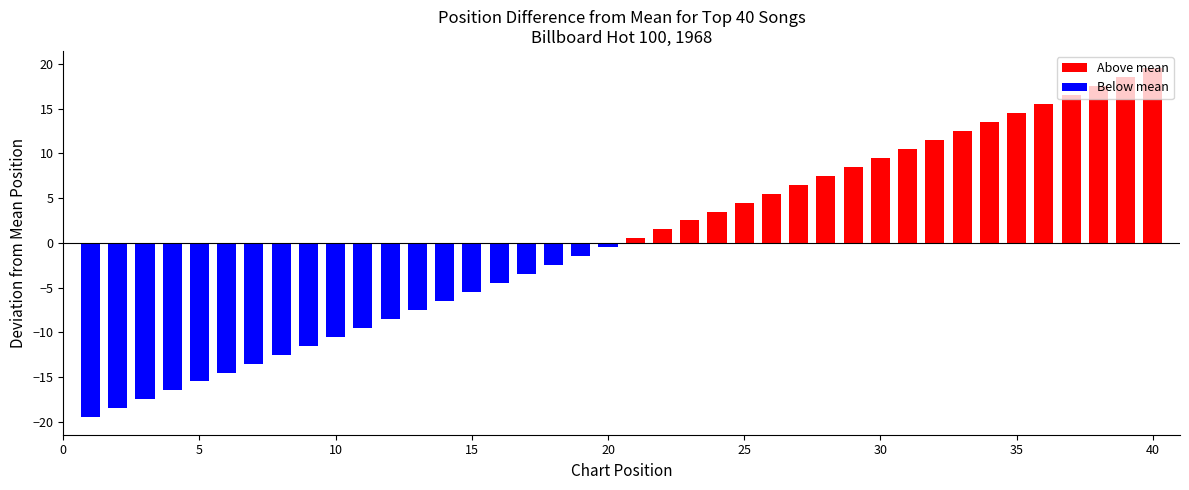

How many negative values are there?

20